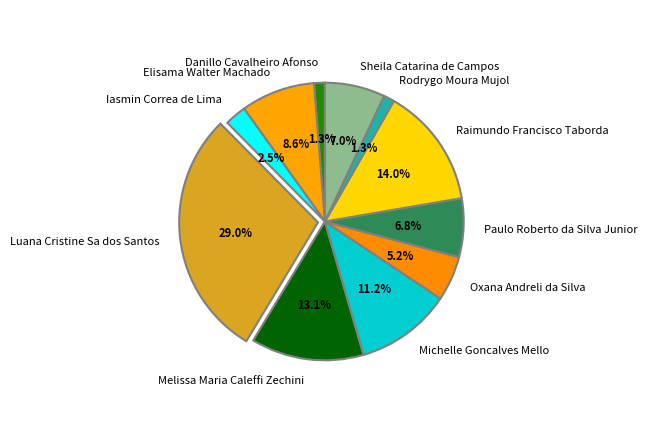

True or false: Luana Cristine Sa dos Santos accounts for 20% of the total.

False